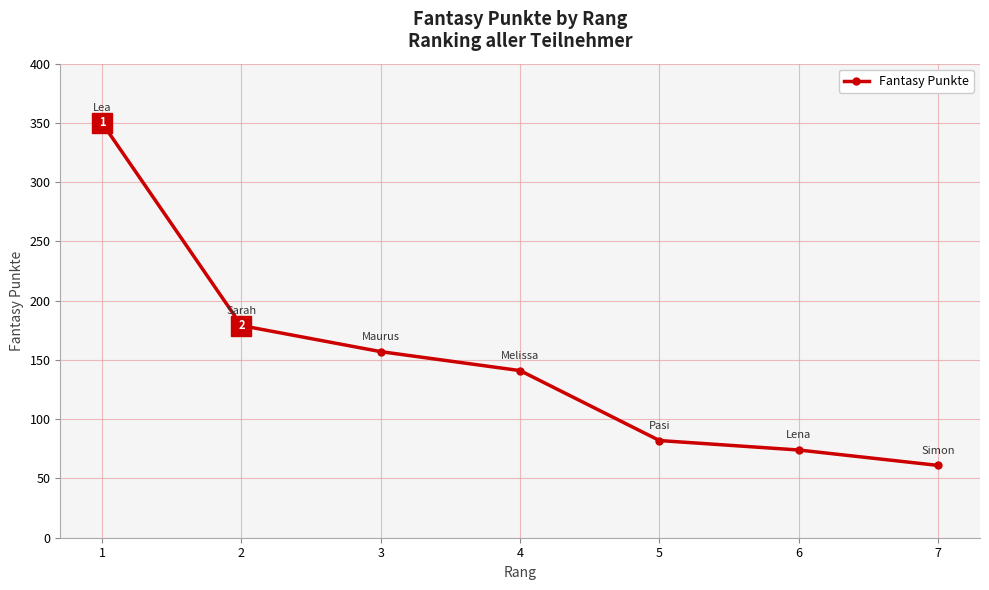

How many lines are shown in the chart?

1